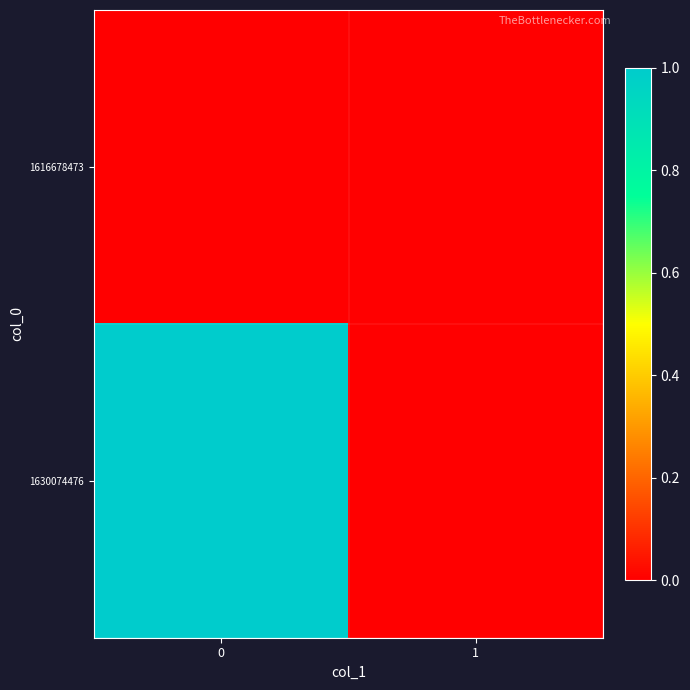

List the series in order of their peak value, highest first.

1630074476, 1616678473